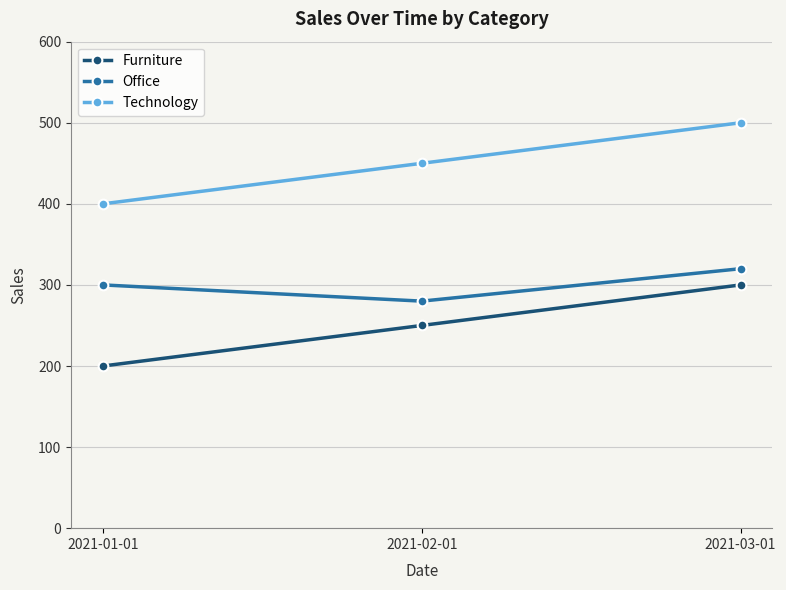

At which category is the sum across all series the highest?

2021-03-01